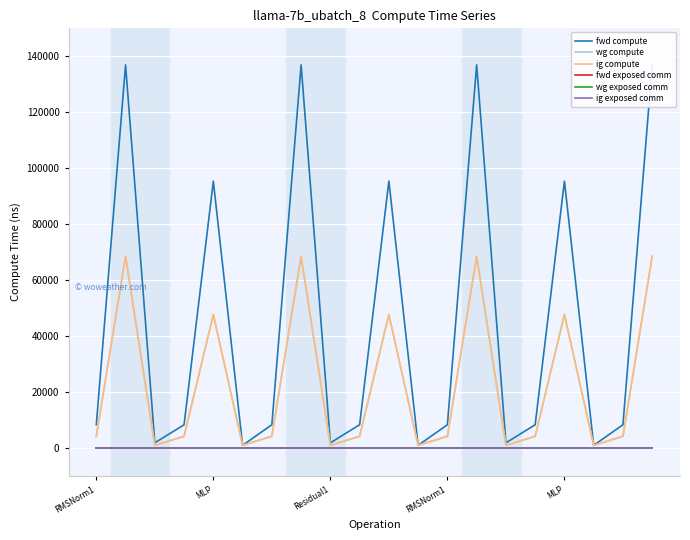

At which label does ig compute first exceed 4131?

RMSNorm1